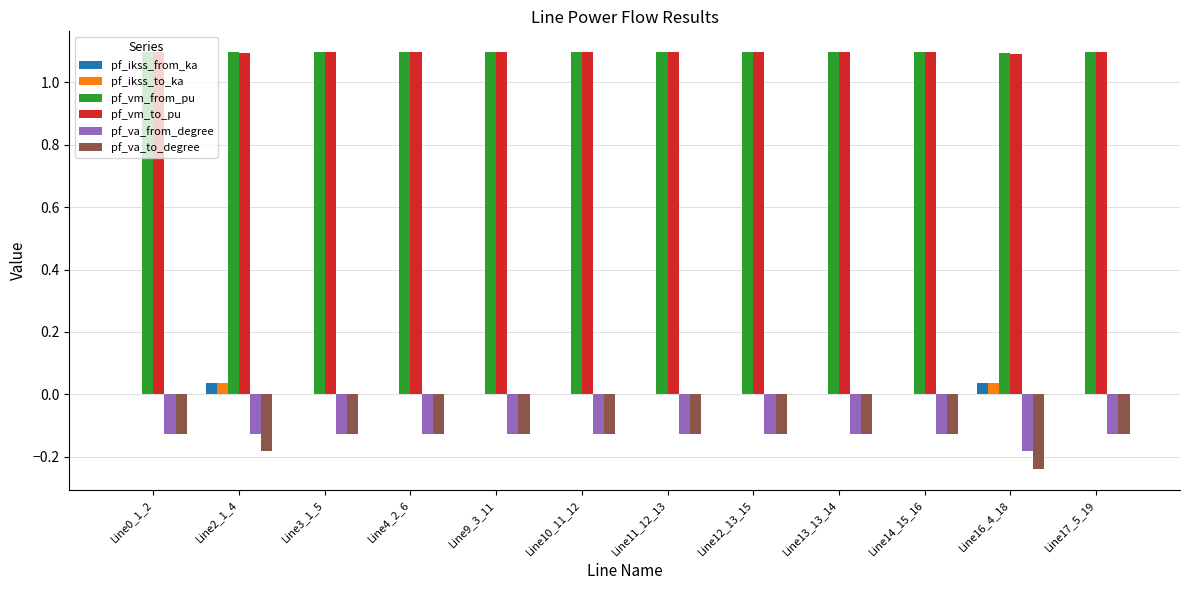

Are the bars horizontal?

No